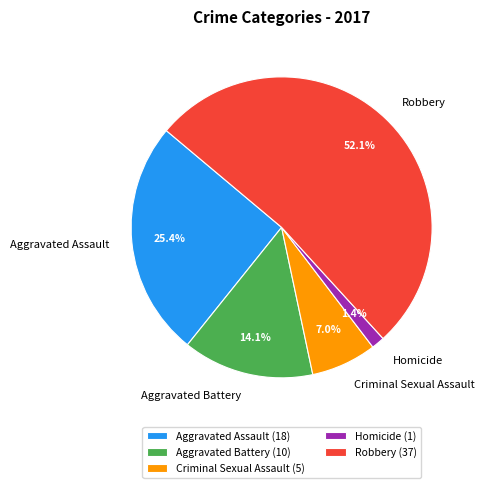

Which has a higher value, Robbery or Criminal Sexual Assault?

Robbery